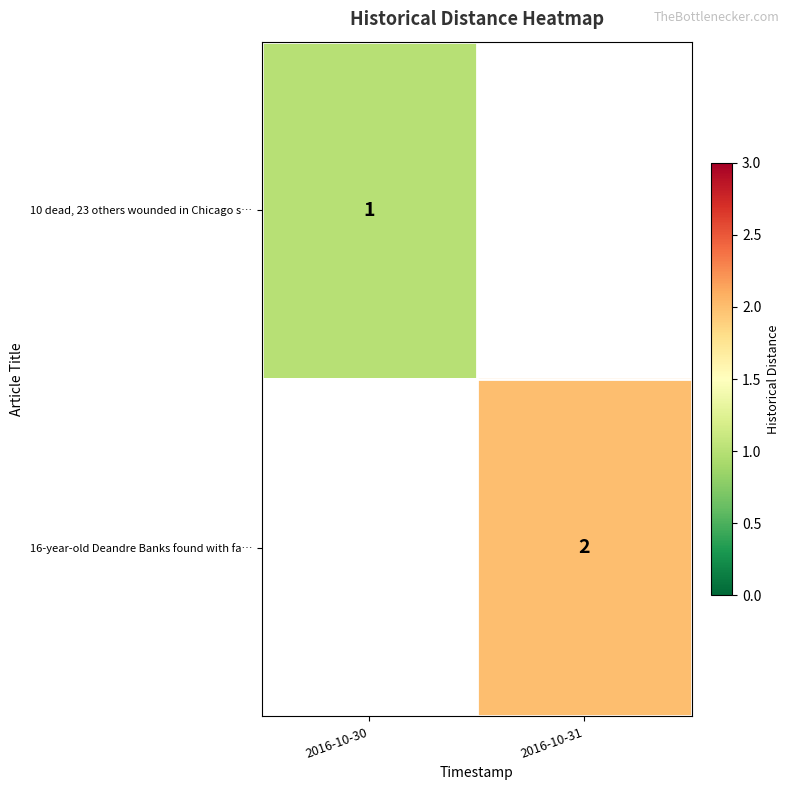

The 10 dead, 23 others wounded in Chicago s… series shows 0 at 2016-10-30. True or false?

False